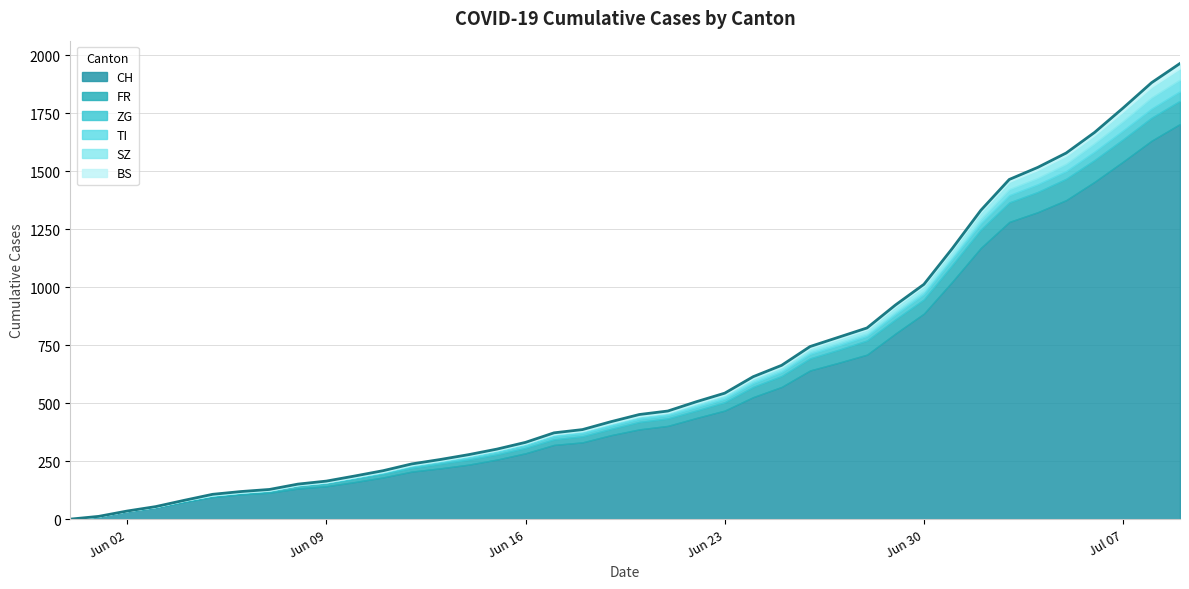

What is the sum of all SZ values?

460